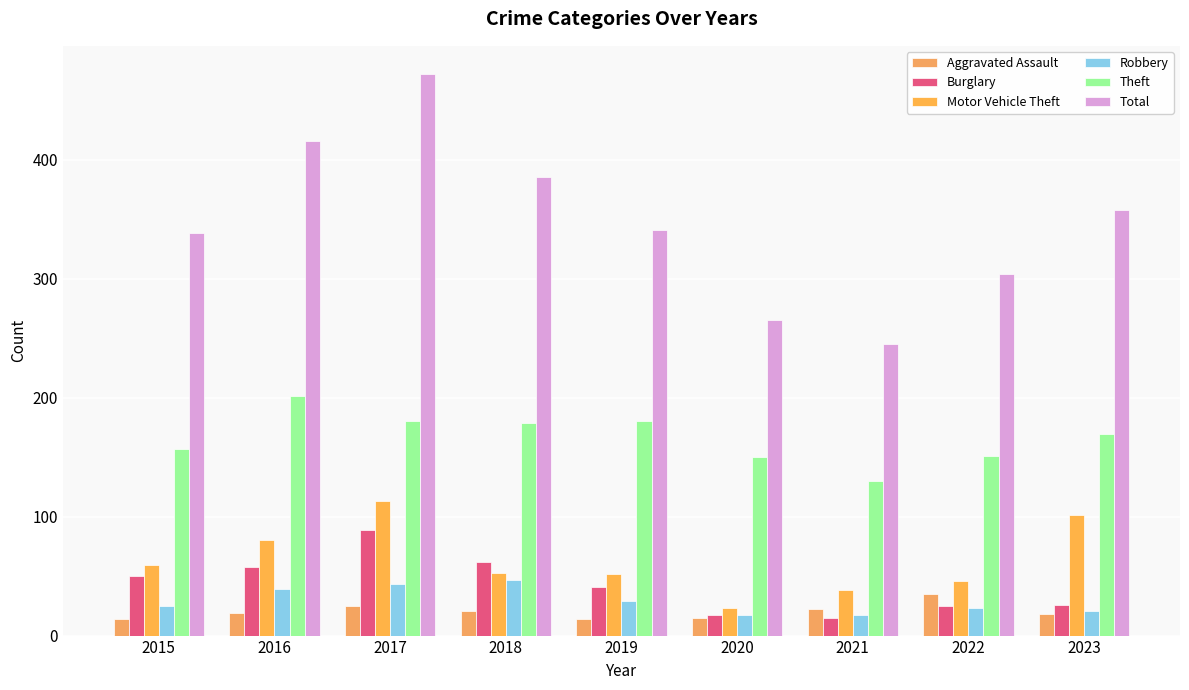

Which has a higher value, 2020 or 2017?

2017